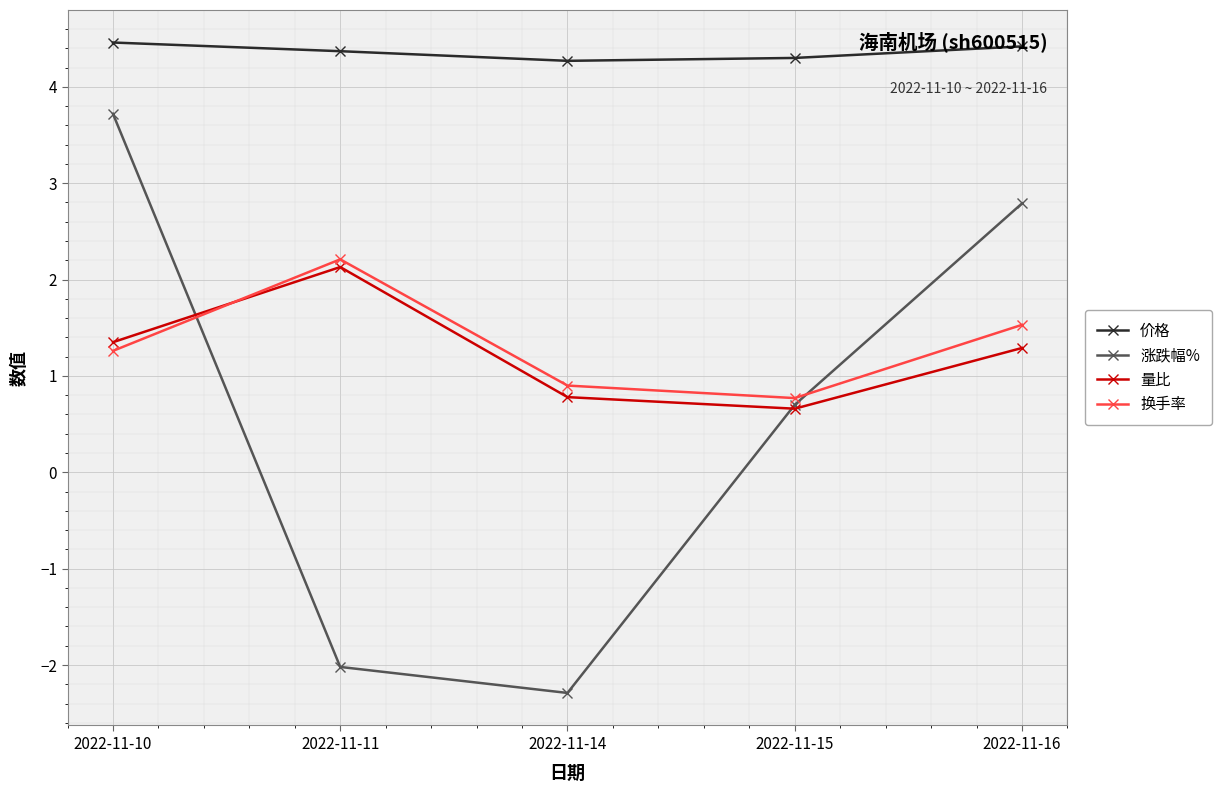

Is this an area chart (filled region under the line)?

No